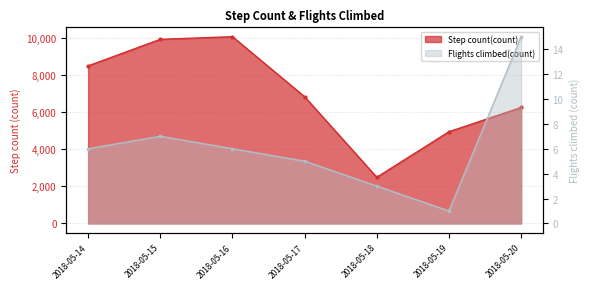

Is it true that Flights climbed(count) equals 8.6 at 2018-05-17?

False